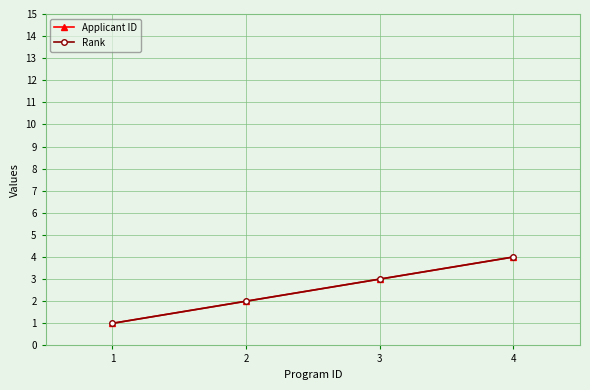

Does the chart have visible grid lines?

Yes